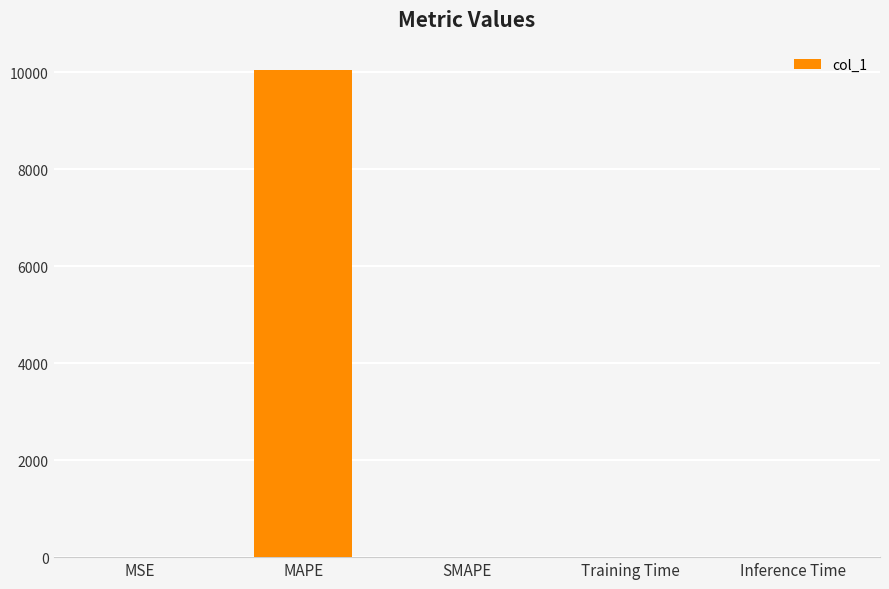

Which category has the highest value across all series?

MAPE